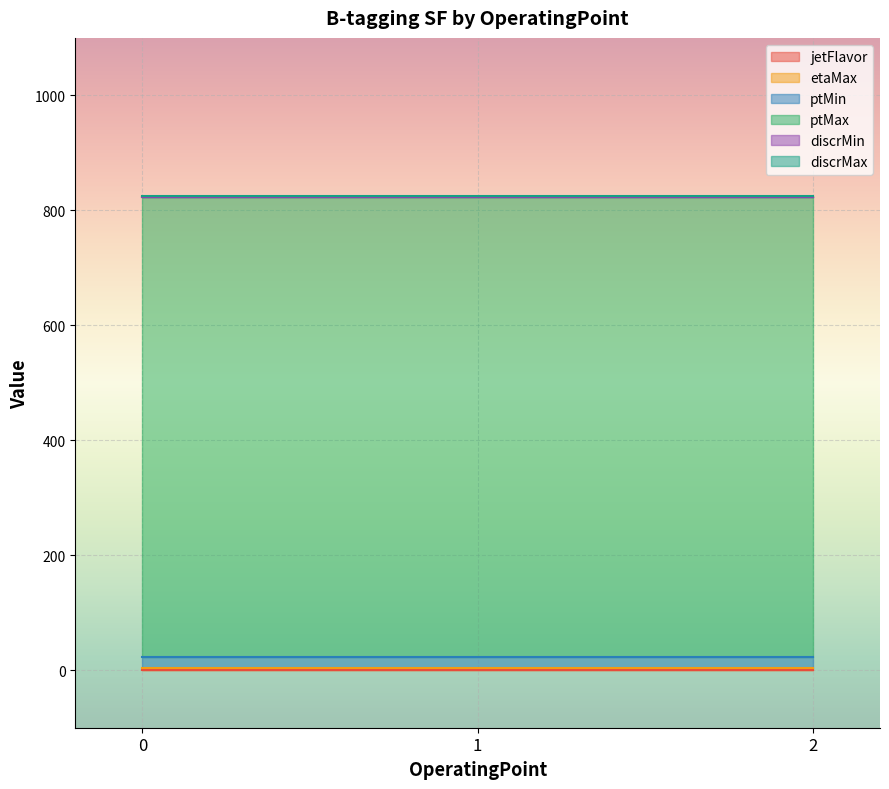

True or false: etaMax has a value of 1.2 at 1.

False